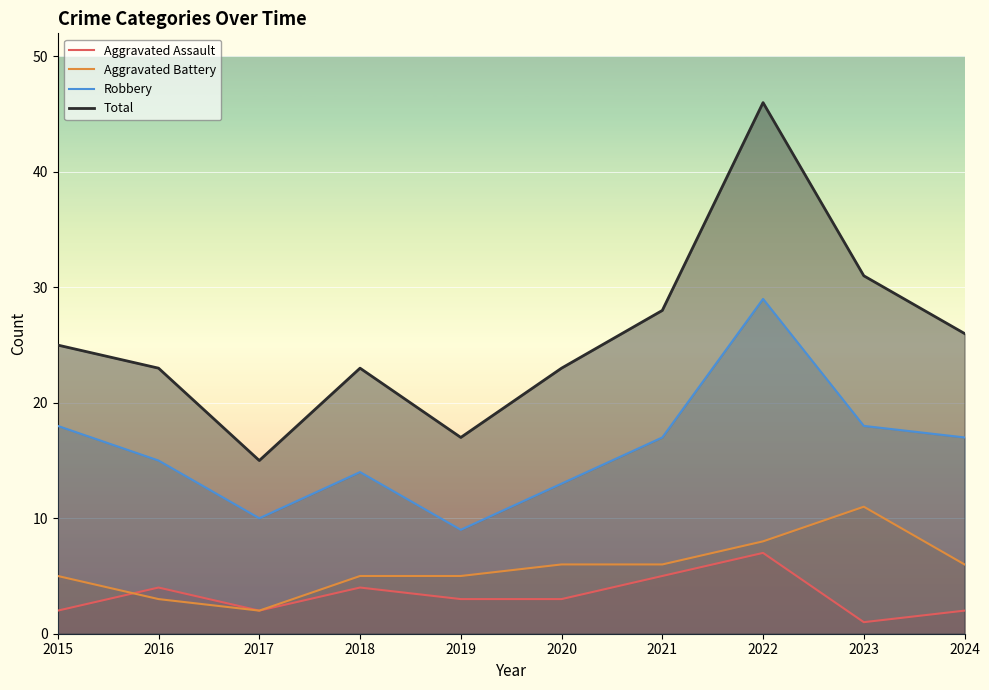

Reading right to left, extract all data points from this chart.

Aggravated Assault: 2024=2	2023=1	2022=7	2021=5	2020=3	2019=3	2018=4	2017=2	2016=4	2015=2
Aggravated Battery: 2024=6	2023=11	2022=8	2021=6	2020=6	2019=5	2018=5	2017=2	2016=3	2015=5
Robbery: 2024=17	2023=18	2022=29	2021=17	2020=13	2019=9	2018=14	2017=10	2016=15	2015=18
Total: 2024=26	2023=31	2022=46	2021=28	2020=23	2019=17	2018=23	2017=15	2016=23	2015=25